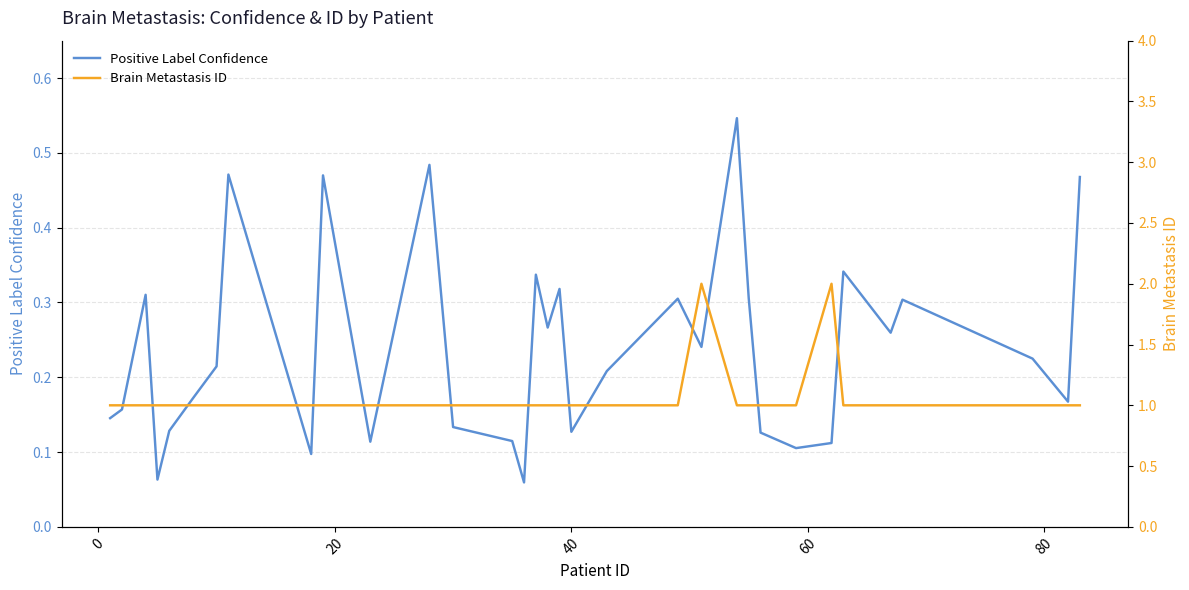

How many interior local peaks does the Positive Label Confidence series have?

10